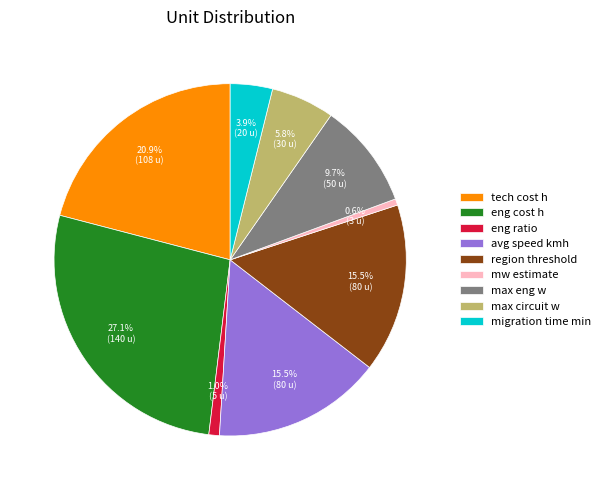

Which category has the biggest portion of the pie?

eng cost h